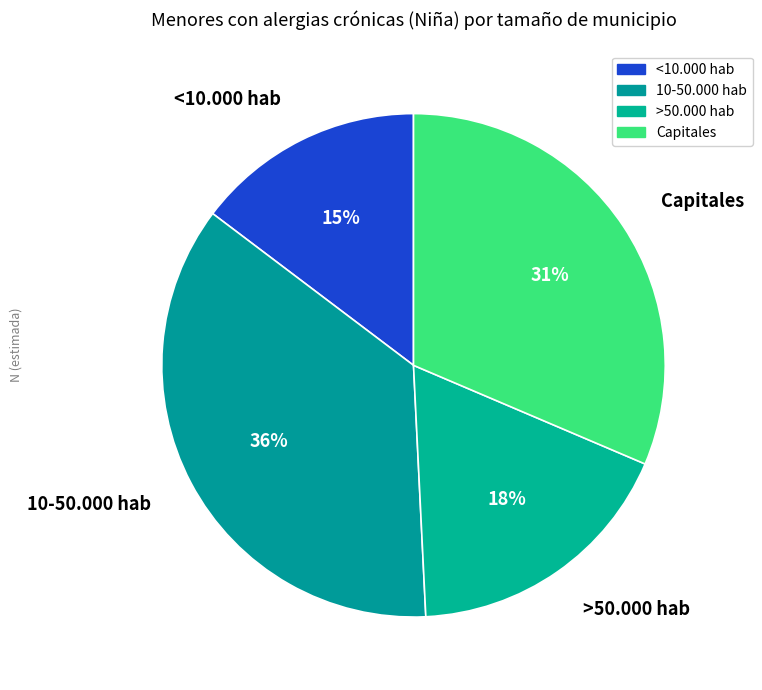

How many slices are in this pie chart?

4